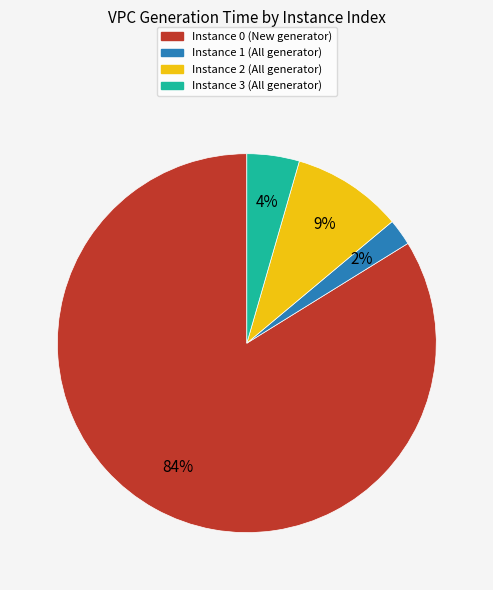

To the nearest percent, what is the average slice percentage?

25%